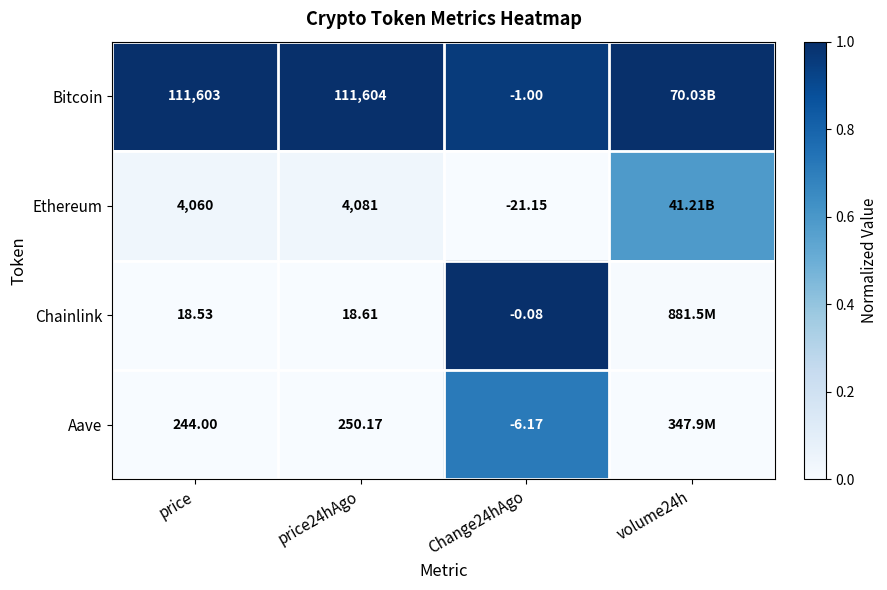

Is the value of Ethereum at price greater than the value of Chainlink at price24hAgo?

Yes